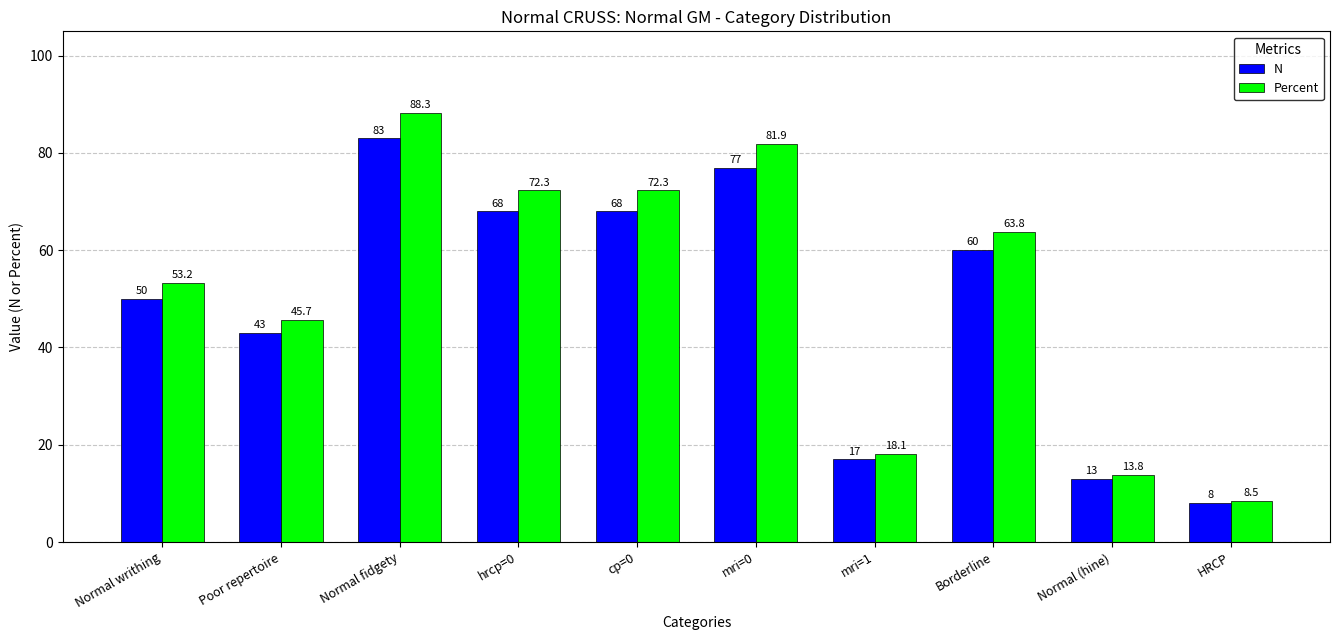

Reading left to right, transcribe all the data shown in this chart.

N: Normal writhing=50.0	Poor repertoire=43.0	Normal fidgety=83.0	hrcp=0=68.0	cp=0=68.0	mri=0=77.0	mri=1=17.0	Borderline=60.0	Normal (hine)=13.0	HRCP=8.0
Percent: Normal writhing=53.2	Poor repertoire=45.7	Normal fidgety=88.3	hrcp=0=72.3	cp=0=72.3	mri=0=81.9	mri=1=18.1	Borderline=63.8	Normal (hine)=13.8	HRCP=8.5